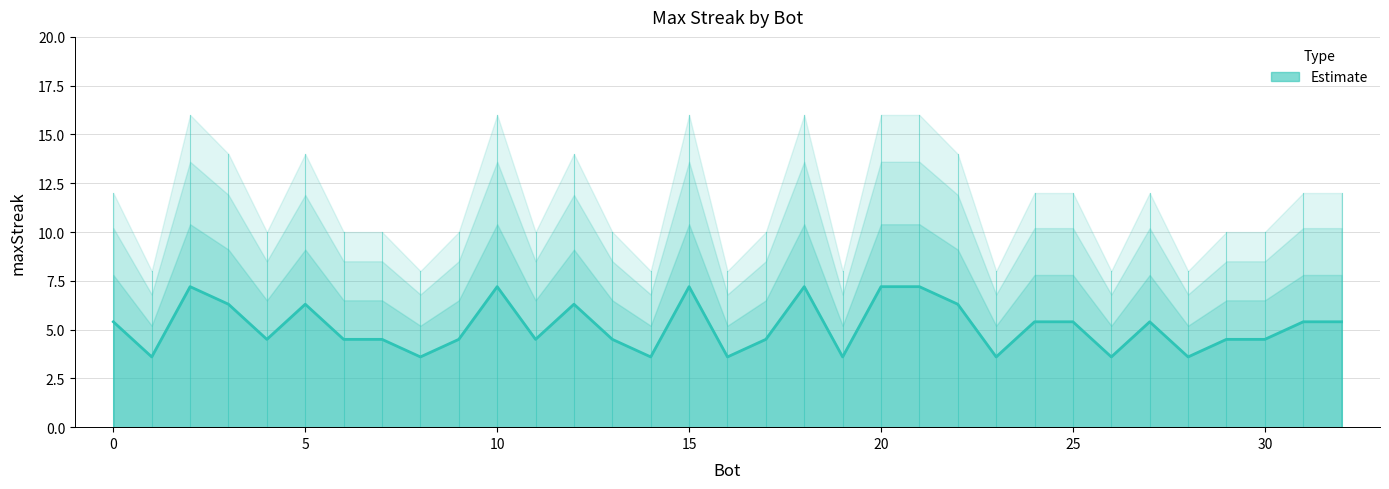

What is the average value?

5.2